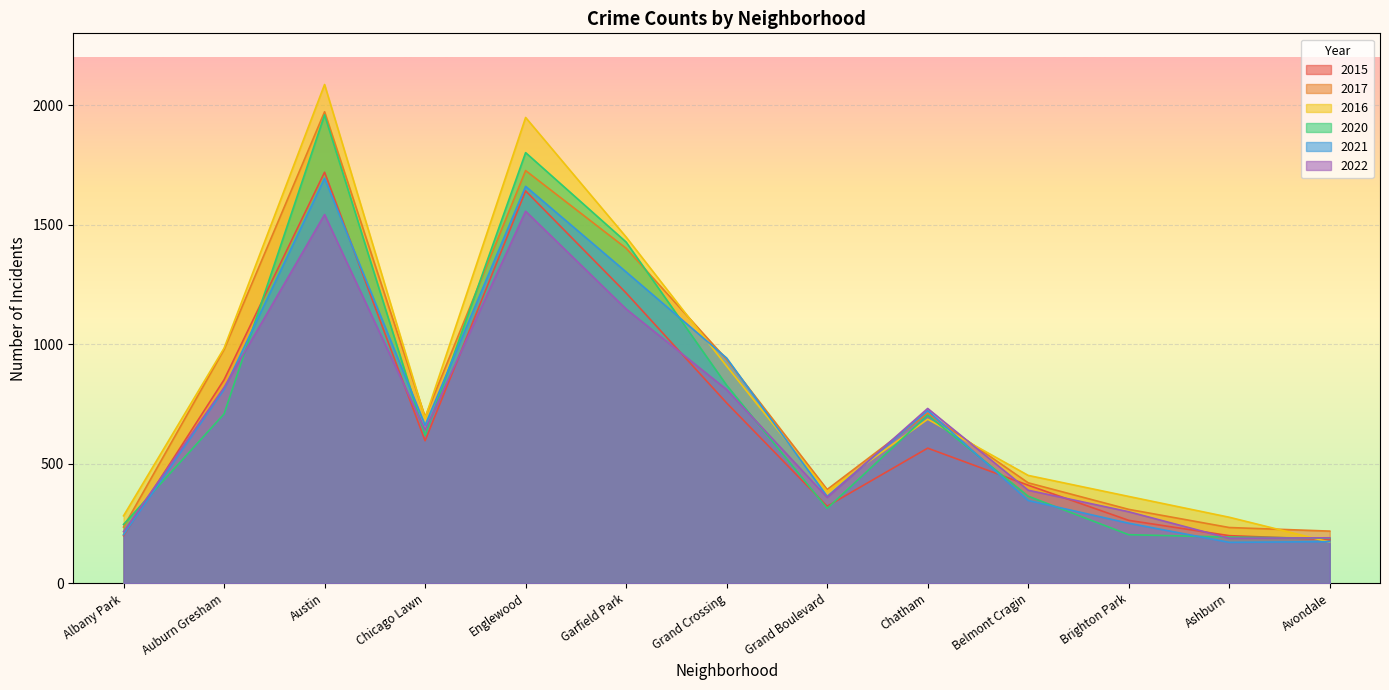

What is the minimum value shown in the chart?

171